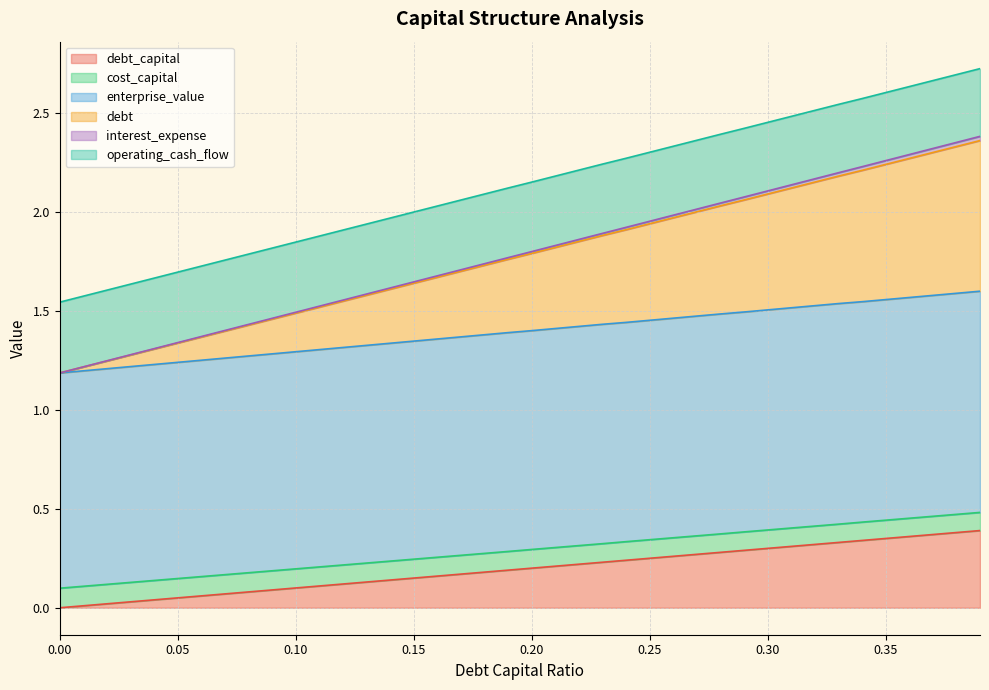

How many data points in operating_cash_flow are above 2?

24